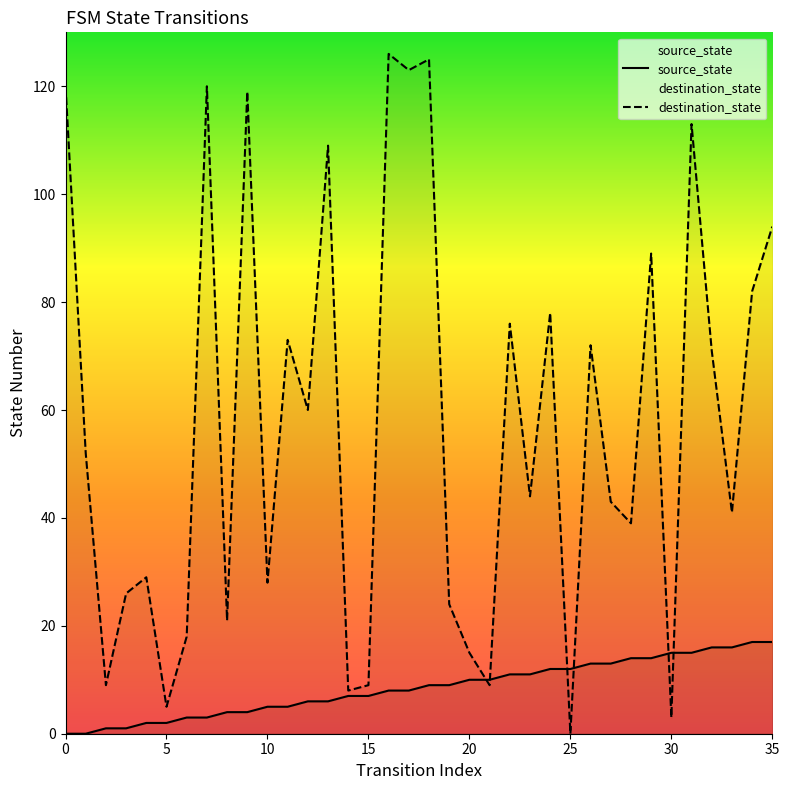

What is the label of the 17th point from the right?

19